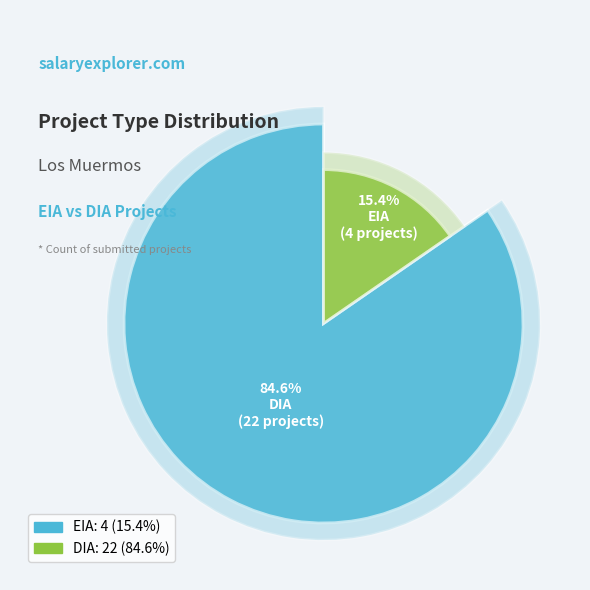

To the nearest percent, what portion does DIA represent?

85%